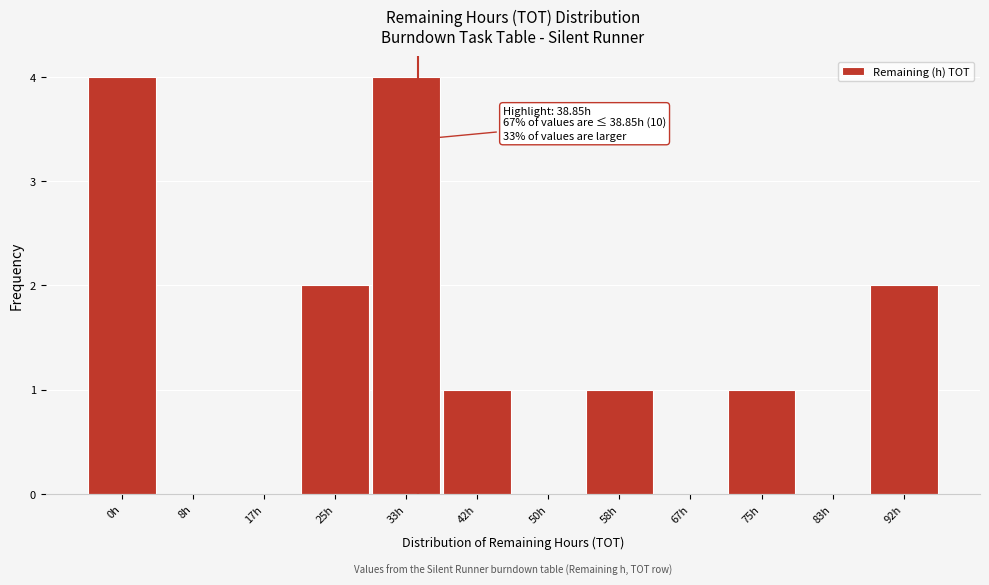

Reading right to left, extract all data points from this chart.

92h=2	83h=0	75h=1	67h=0	58h=1	50h=0	42h=1	33h=4	25h=2	17h=0	8h=0	0h=4